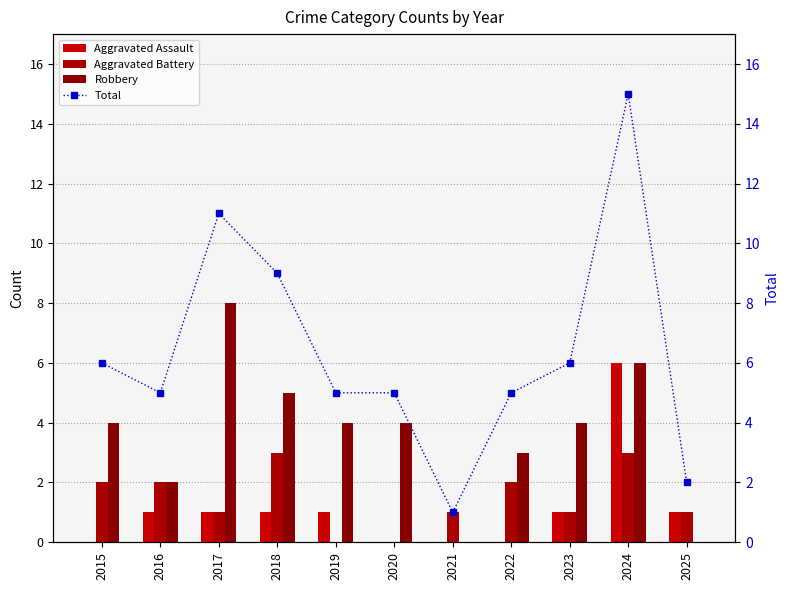

Which category has the lowest value in the Aggravated Assault series?

2015